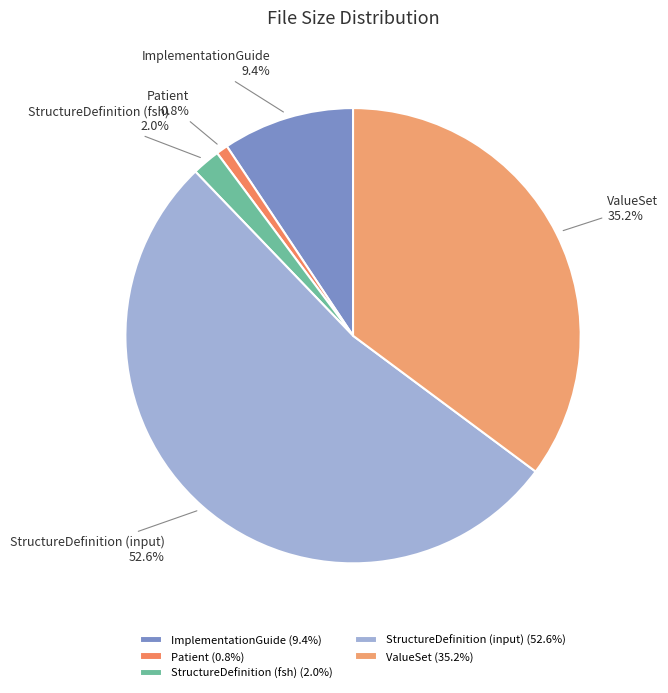

Is it true that ValueSet is 35% of the pie?

True